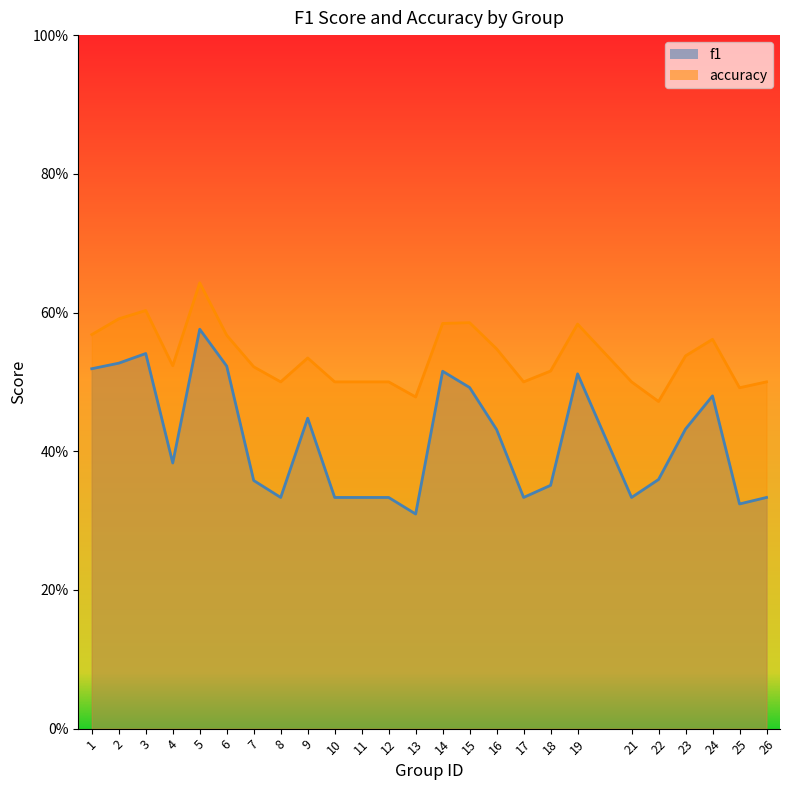

Which label corresponds to the smallest value in the chart?

13